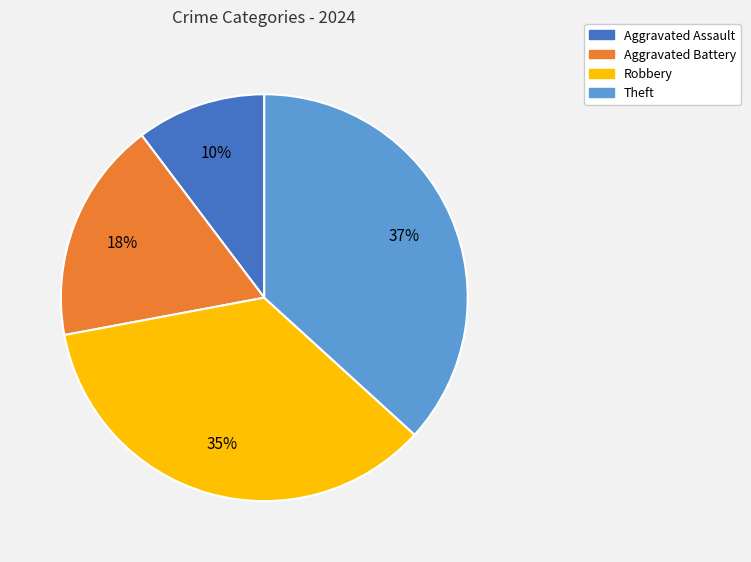

How many segments does this pie chart have?

4